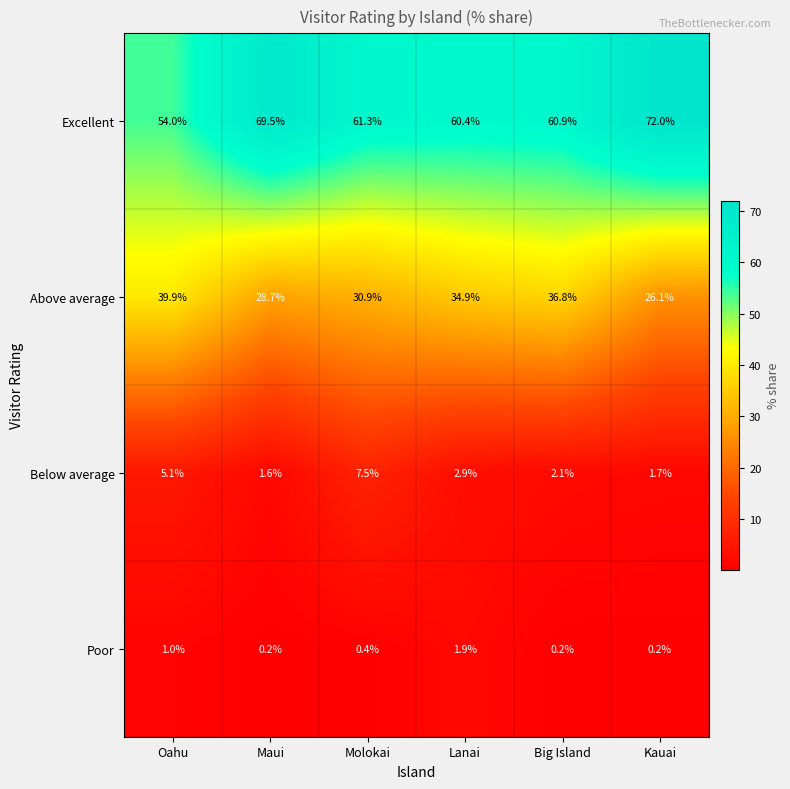

Reading left to right, extract all data points from this chart.

Excellent: 54.0	69.5	61.3	60.4	60.9	72.0
Above average: 39.9	28.7	30.9	34.9	36.8	26.1
Below average: 5.1	1.6	7.5	2.9	2.1	1.7
Poor: 1.0	0.2	0.4	1.9	0.2	0.2